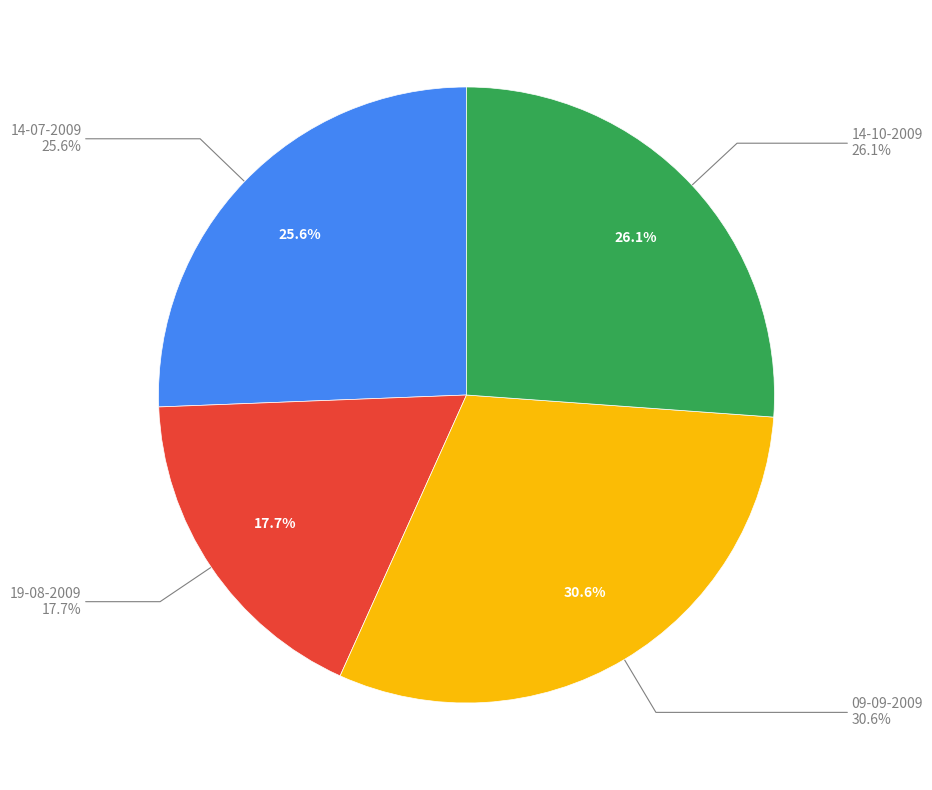

To the nearest percent, what is the difference between the largest and smallest slice percentages?

13%